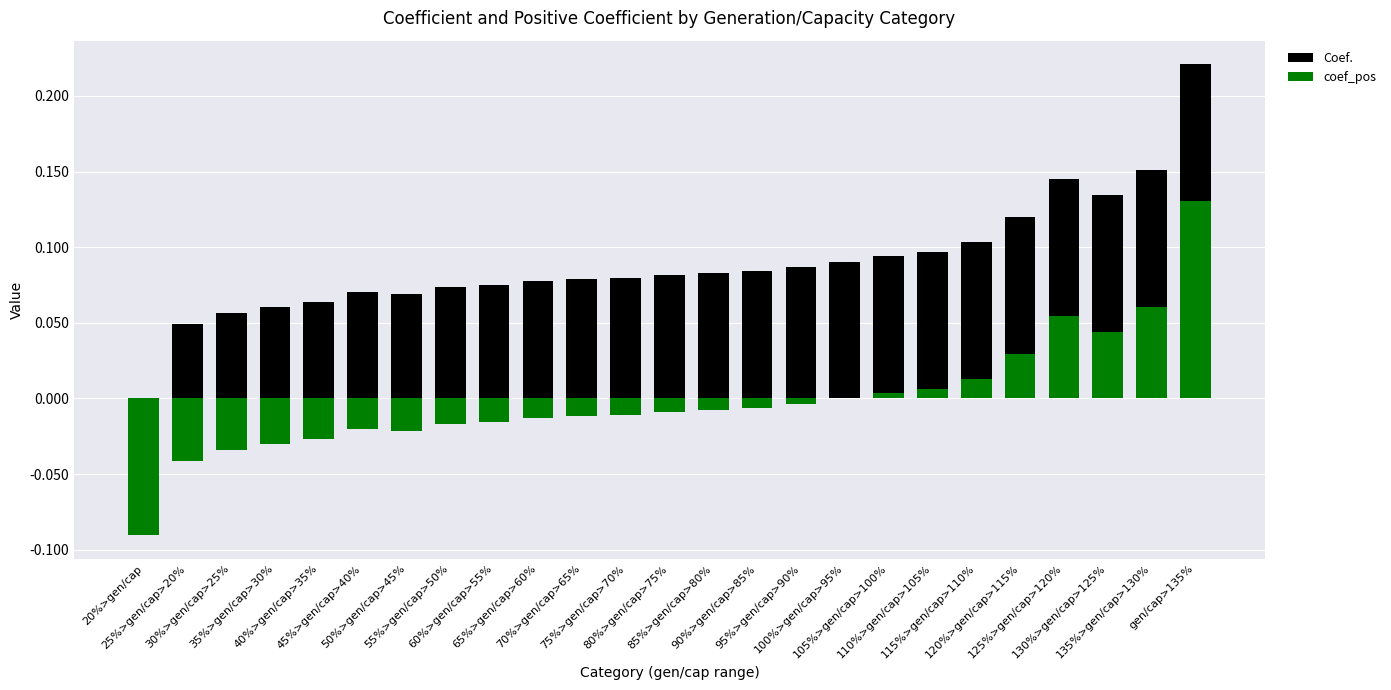

Is it true that Coef. equals 0.1 at 105%>gen/cap>100%?

True